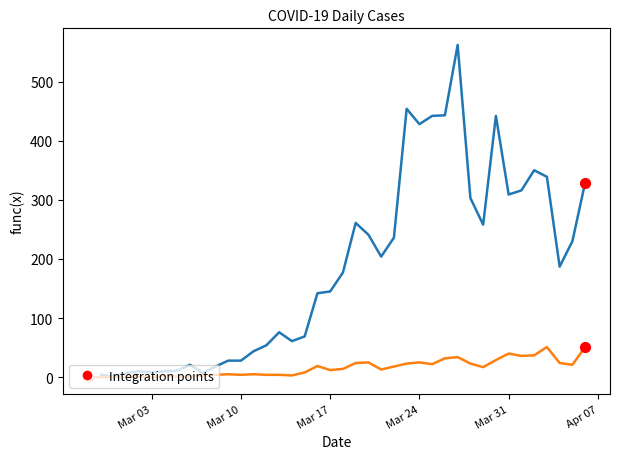

What is the maximum value shown in the chart?

562